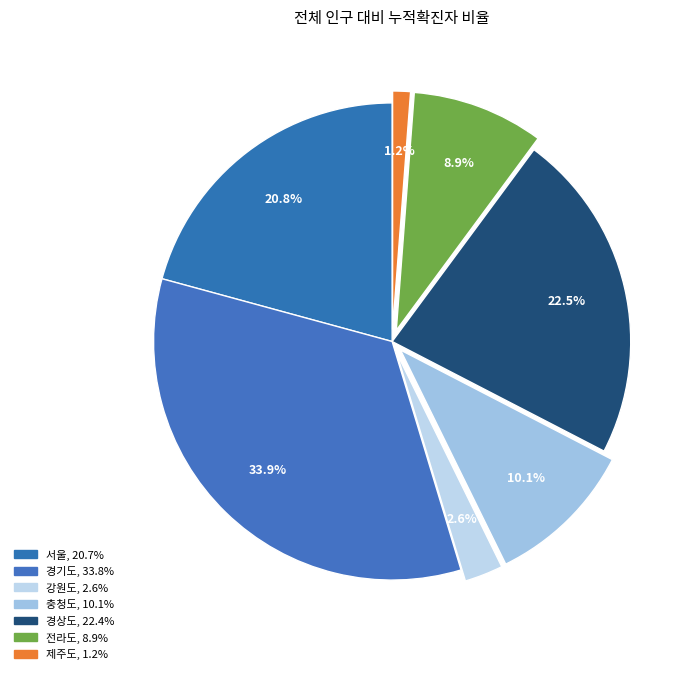

Which has a higher value, 충청도 or 경기도?

경기도